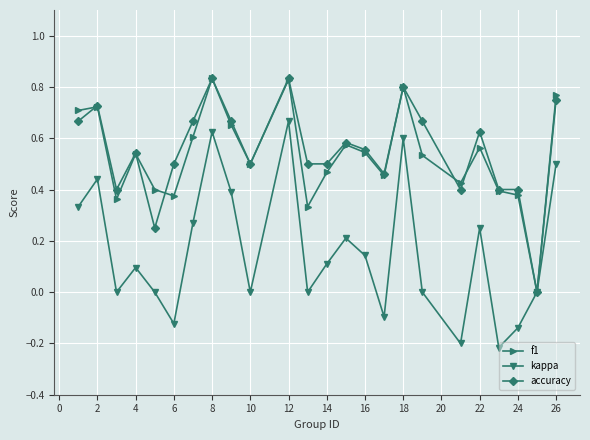

Which series has the widest spread of values?

kappa